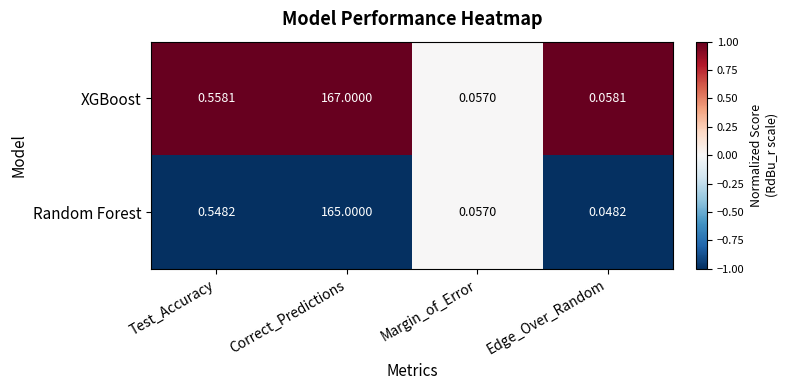

What is the greatest value displayed?

167.0